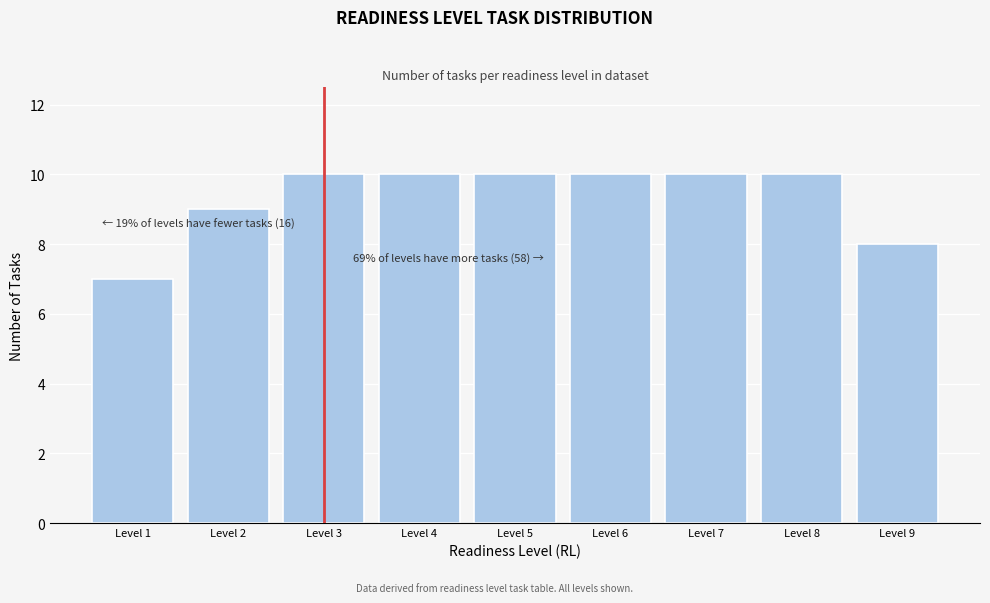

Reading left to right, list all the values displayed in this chart.

7	9	10	10	10	10	10	10	8